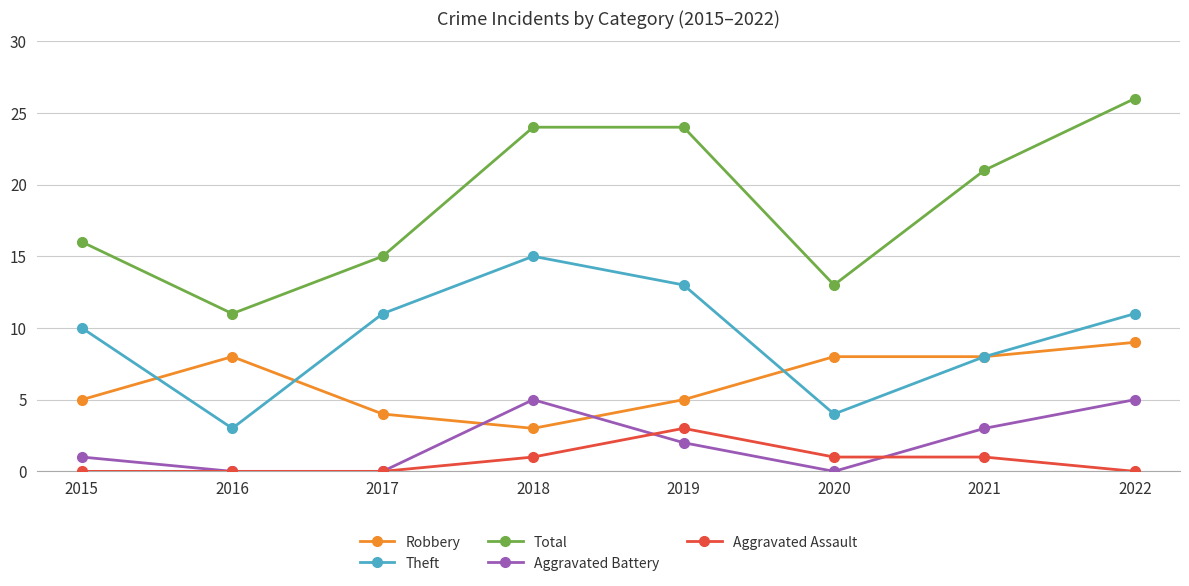

True or false: Aggravated Battery has a value of 0 at 2016.

True